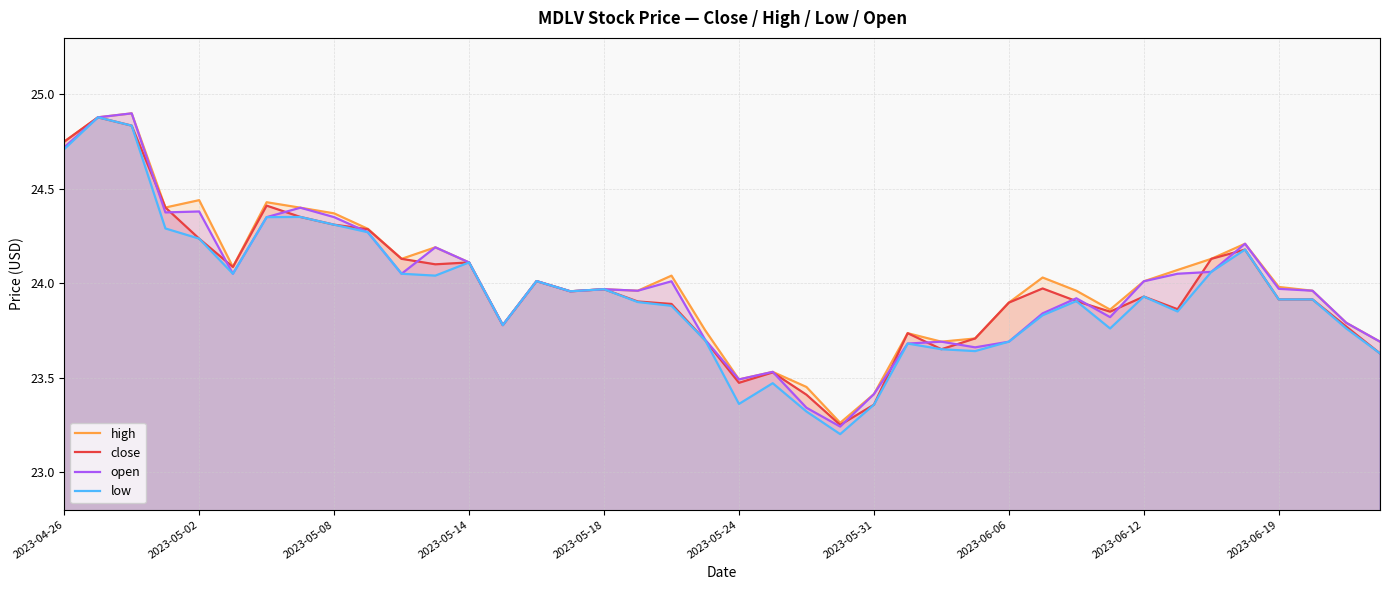

True or false: high and close intersect in this chart.

False